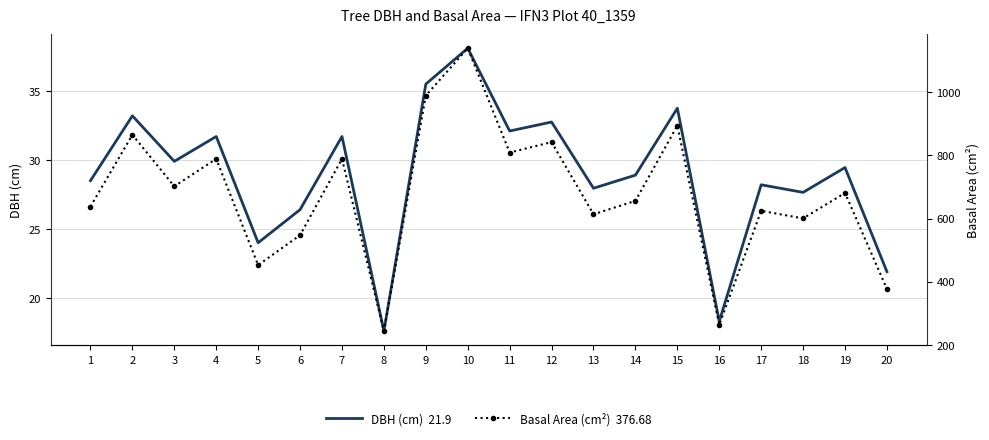

What is the smallest value displayed?

17.6